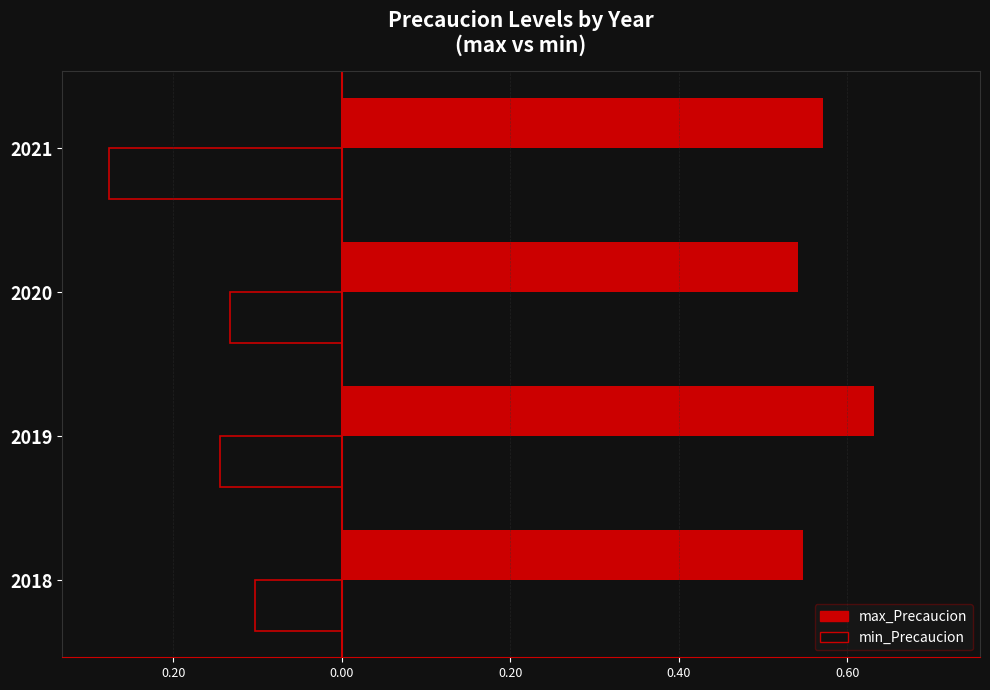

What are all the series names shown in the legend?

max_Precaucion, min_Precaucion